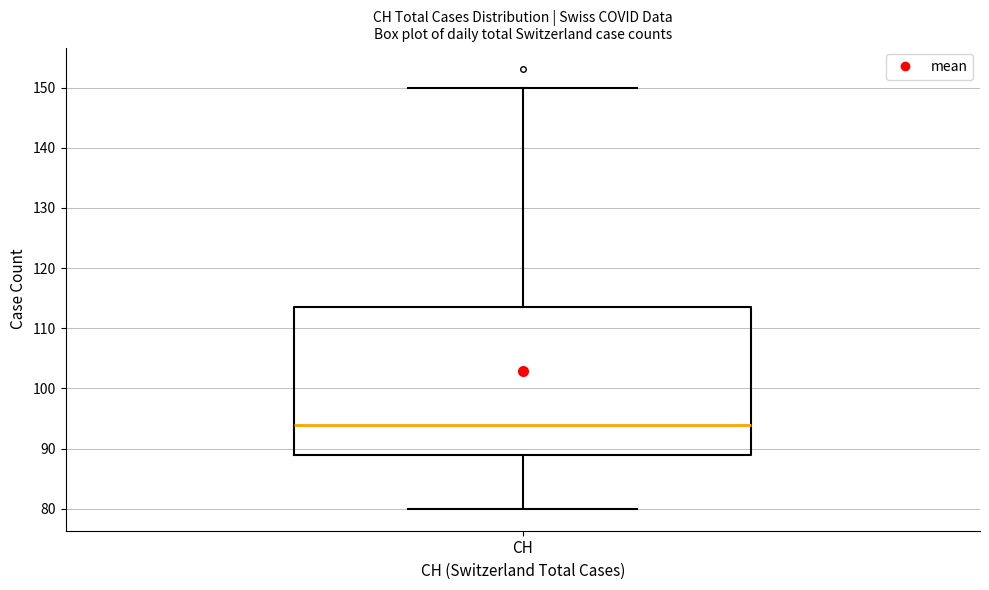

Read this box plot against the y-axis: the position of the median line, the range covered by the box, and the ends of both whiskers. The values are not printed on the chart, so give them approximately, as read against the axis.

median 94, box 89 to 114, whiskers 80 to 150